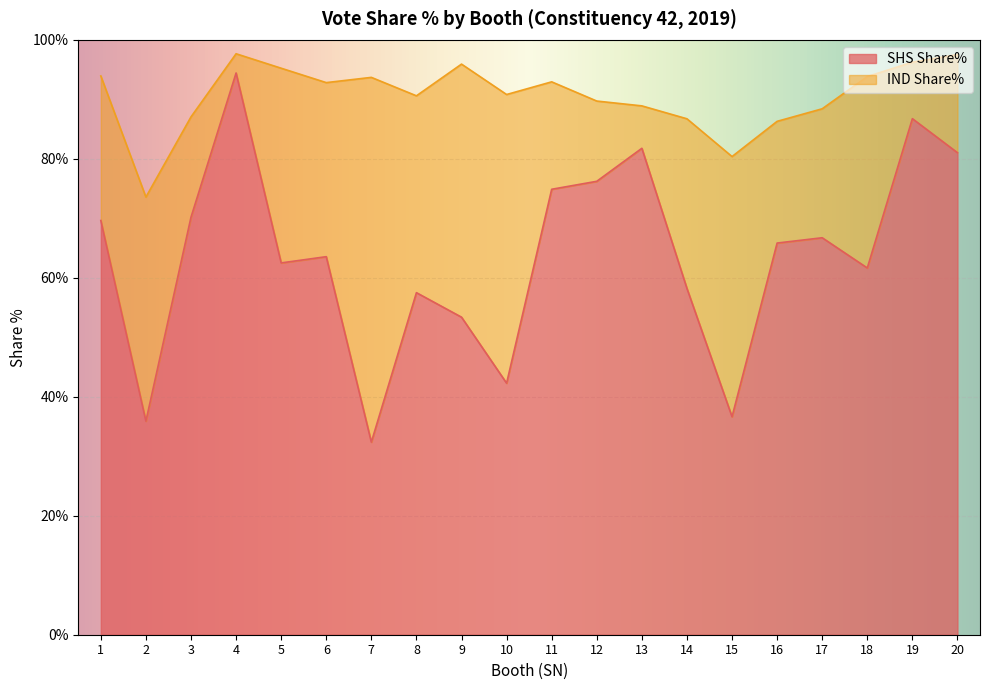

True or false: there are more than 2 points higher than both neighbors.

True